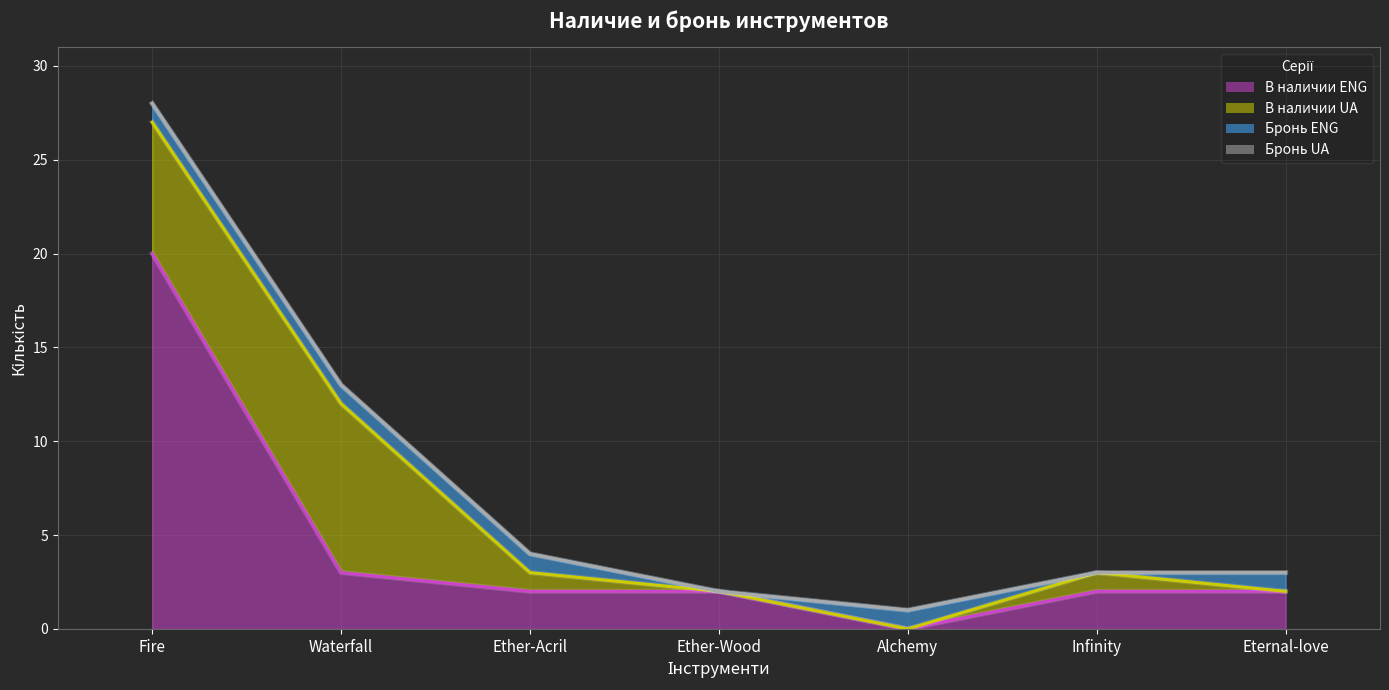

Reading right to left, transcribe all the data shown in this chart.

В наличии ENG (лінія): 2	2	0	2	2	3	20
В наличии UA (лінія): 2	3	0	2	3	12	27
Бронь ENG (лінія): 3	3	1	2	4	13	28
Бронь UA (лінія): 3	3	1	2	4	13	28